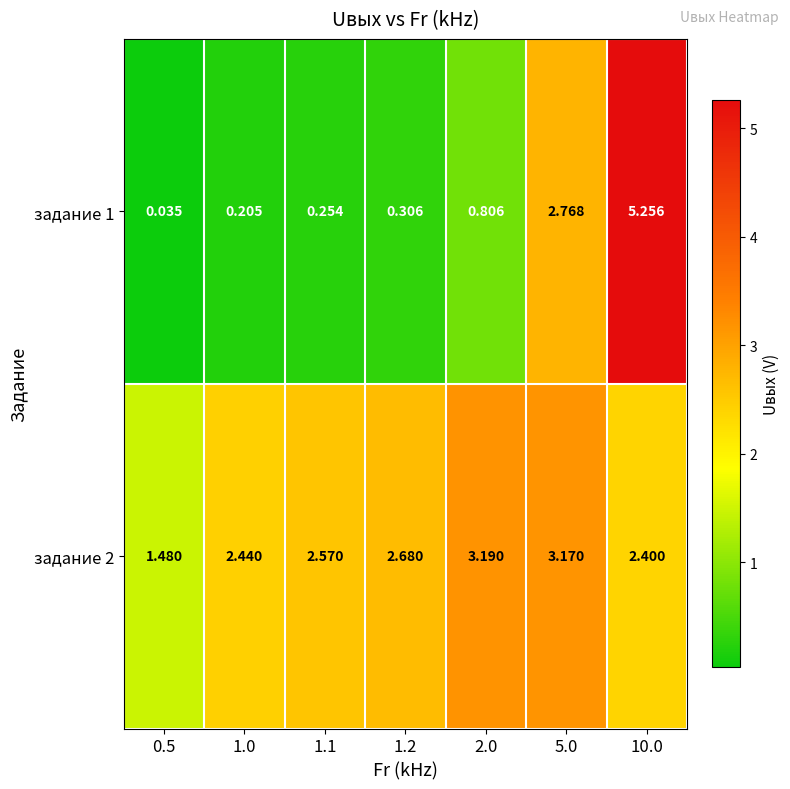

Is the value of задание 2 at 0.5 greater than the value of задание 1 at 1.1?

Yes